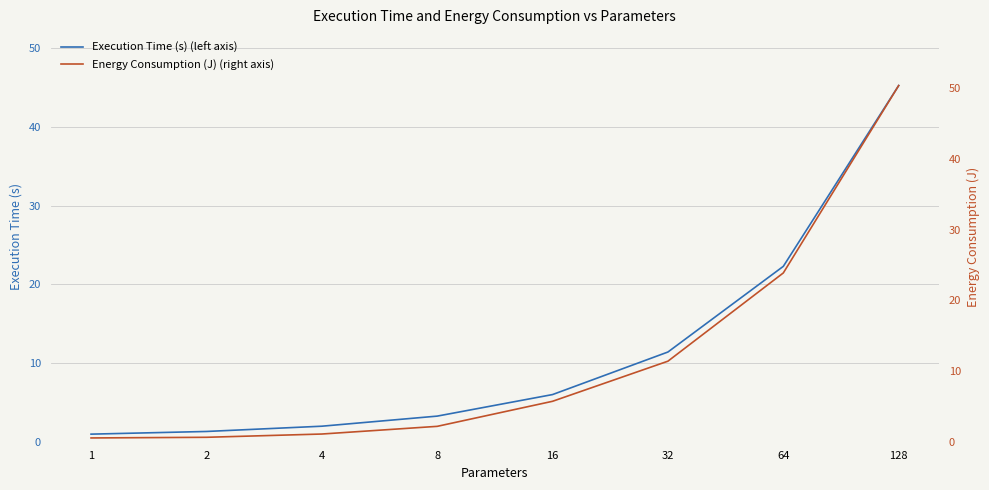

At which label is Execution Time (s) (left axis) closest to 23?

64